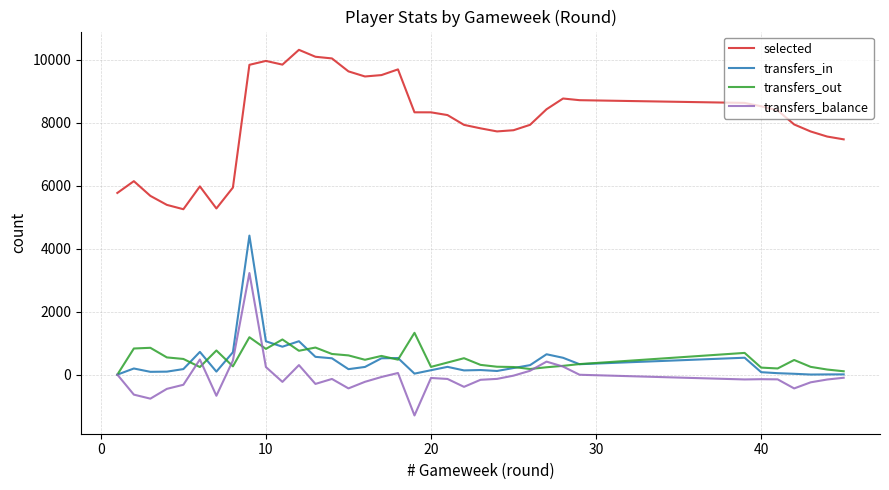

True or false: transfers_balance and selected cross at least once.

False